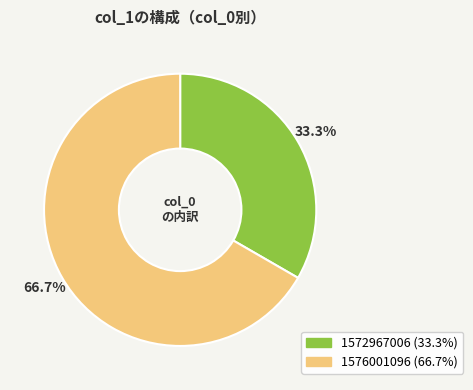

Is it true that 1576001096 is 77% of the pie?

False